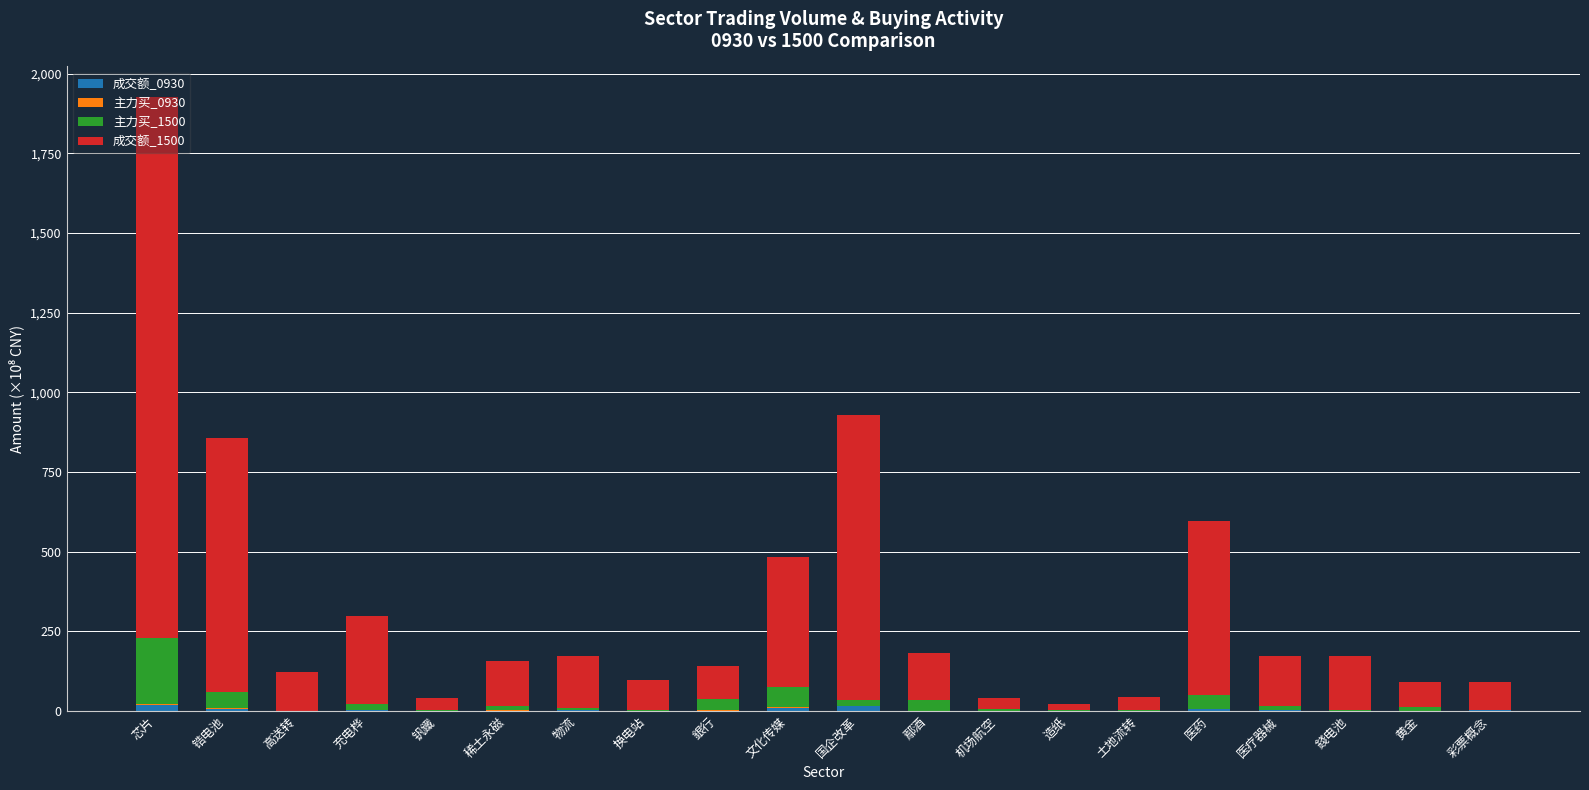

What is the total value across all series at 锆电池?

855.6